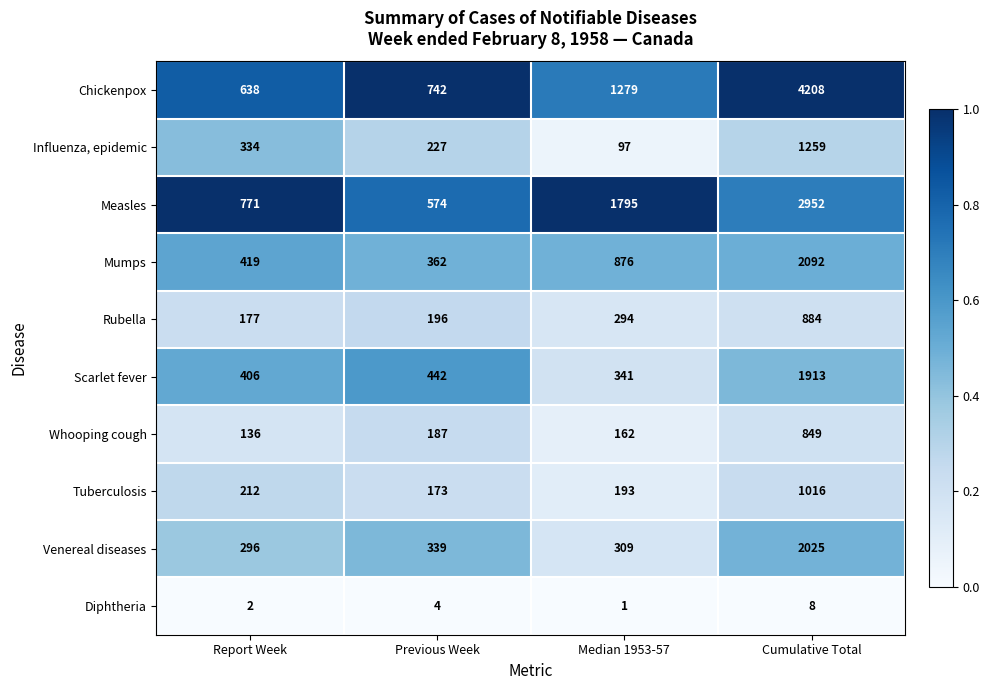

The Mumps series shows 578 at Report Week. True or false?

False